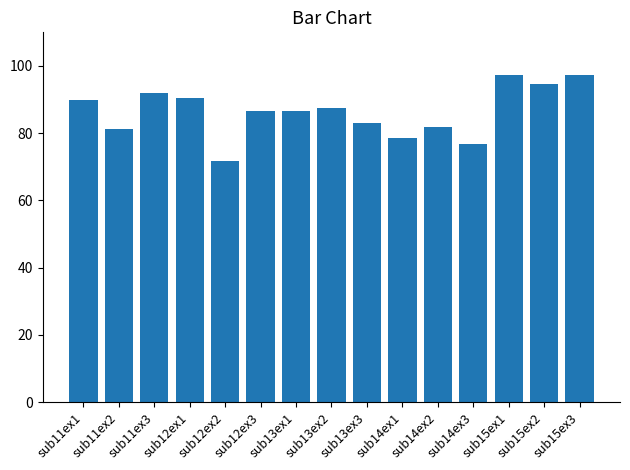

What is the difference between the maximum and minimum values?

25.6